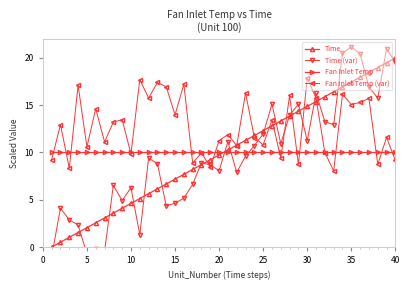

What is the highest value of the Fan Inlet Temp (var) series?

17.9